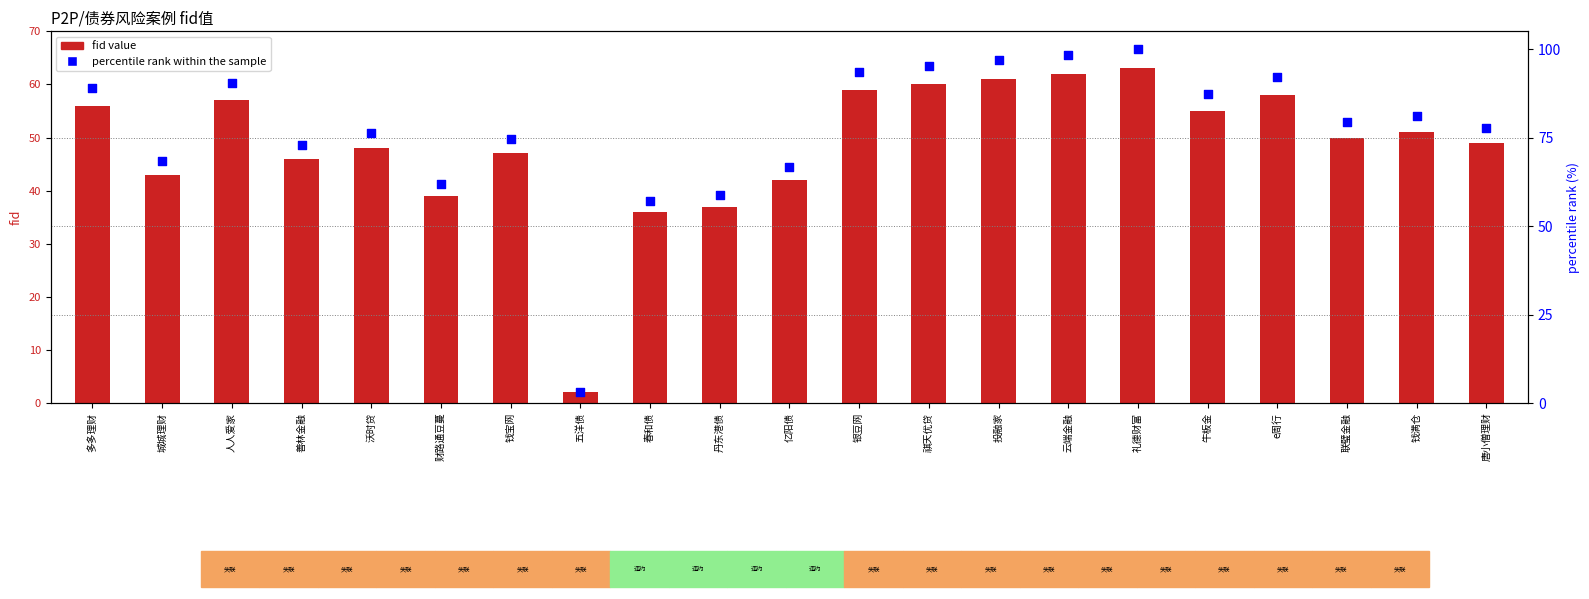

Which series has the widest spread of Y values?

percentile rank within the sample